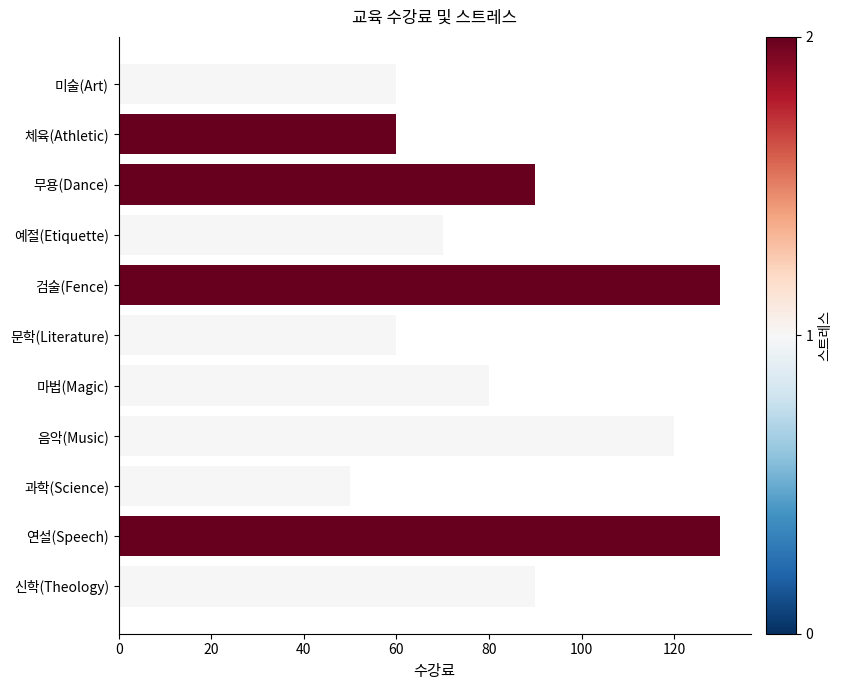

What is the value of the 10th bar from the top?

130